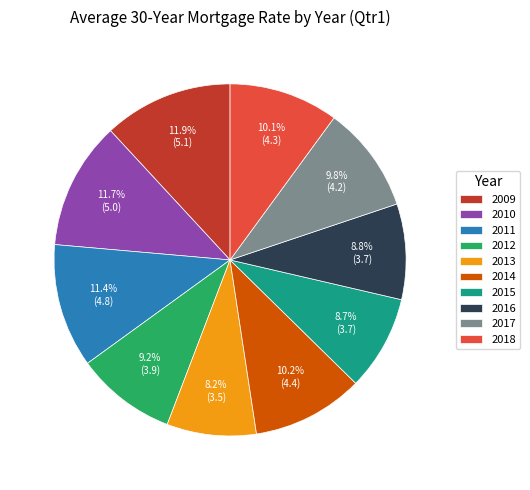

What percentage do 2017 and 2016 together represent?

18.6%